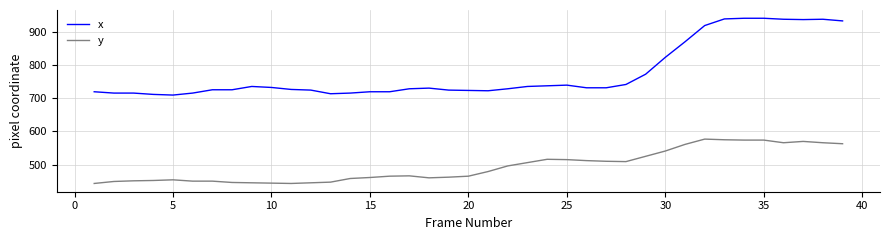

Which series has the largest total across all categories?

x